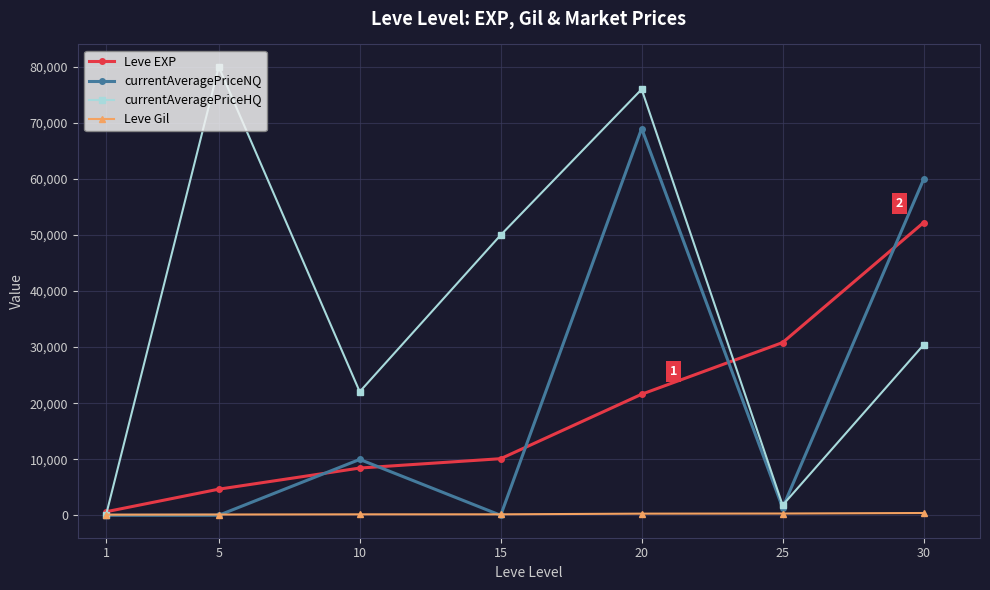

What are all the series names shown in the legend?

Leve EXP, currentAveragePriceNQ, currentAveragePriceHQ, Leve Gil